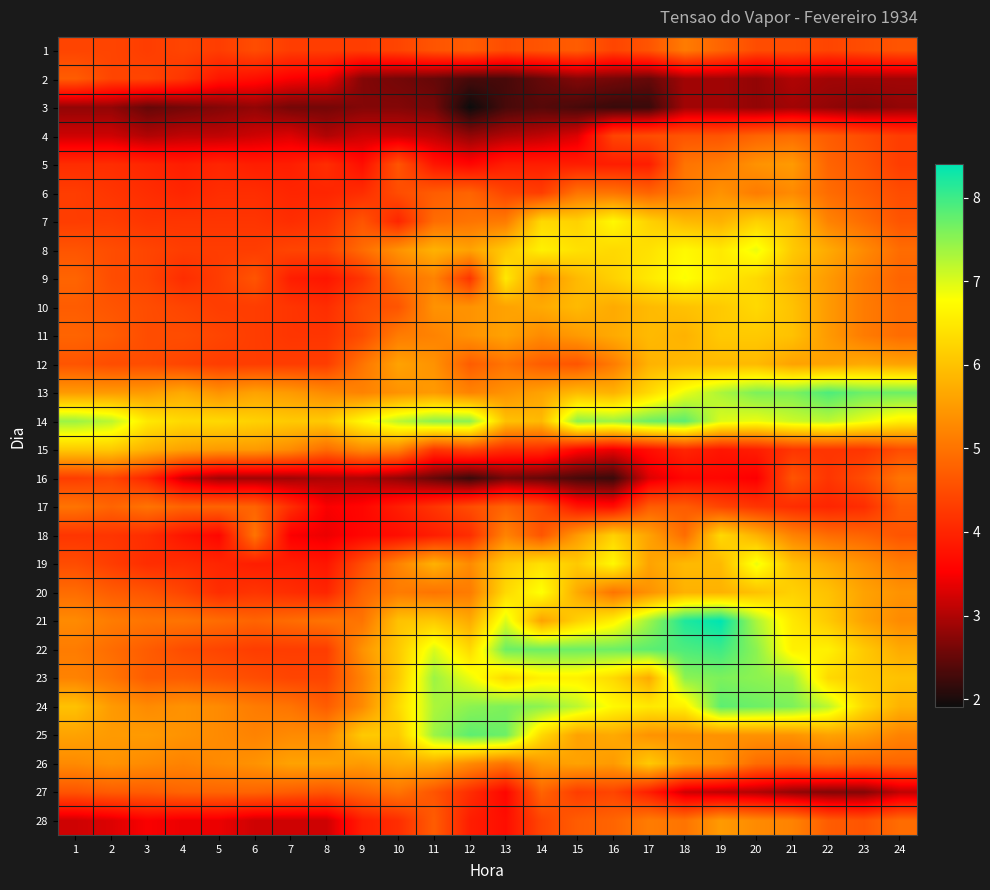

What is the smallest value displayed?

1.9